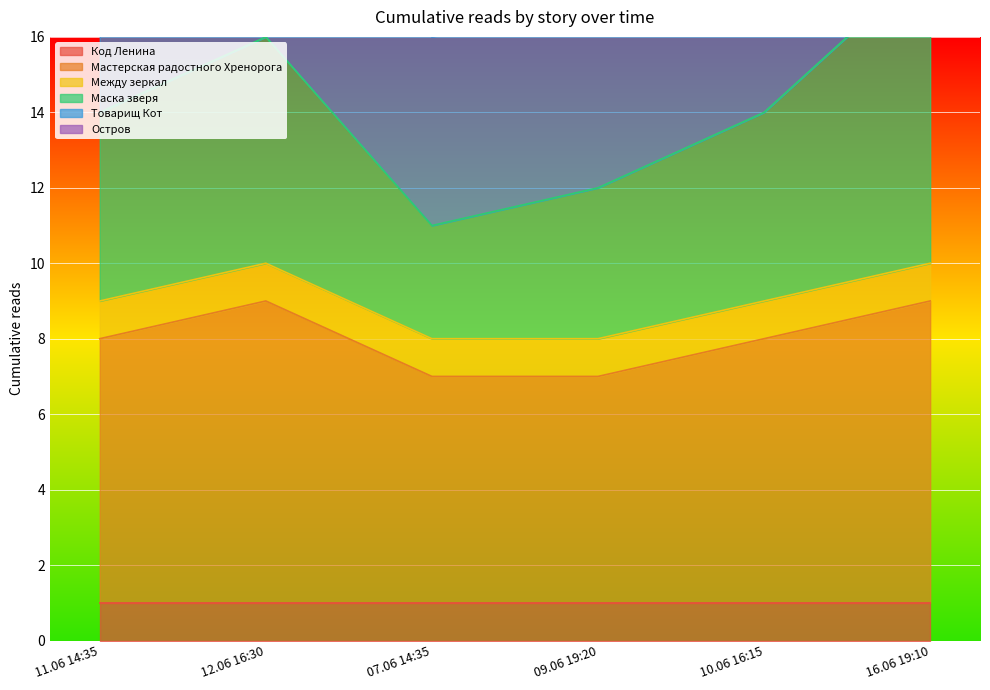

What is the value of the Остров point at the 1st from the left?

29